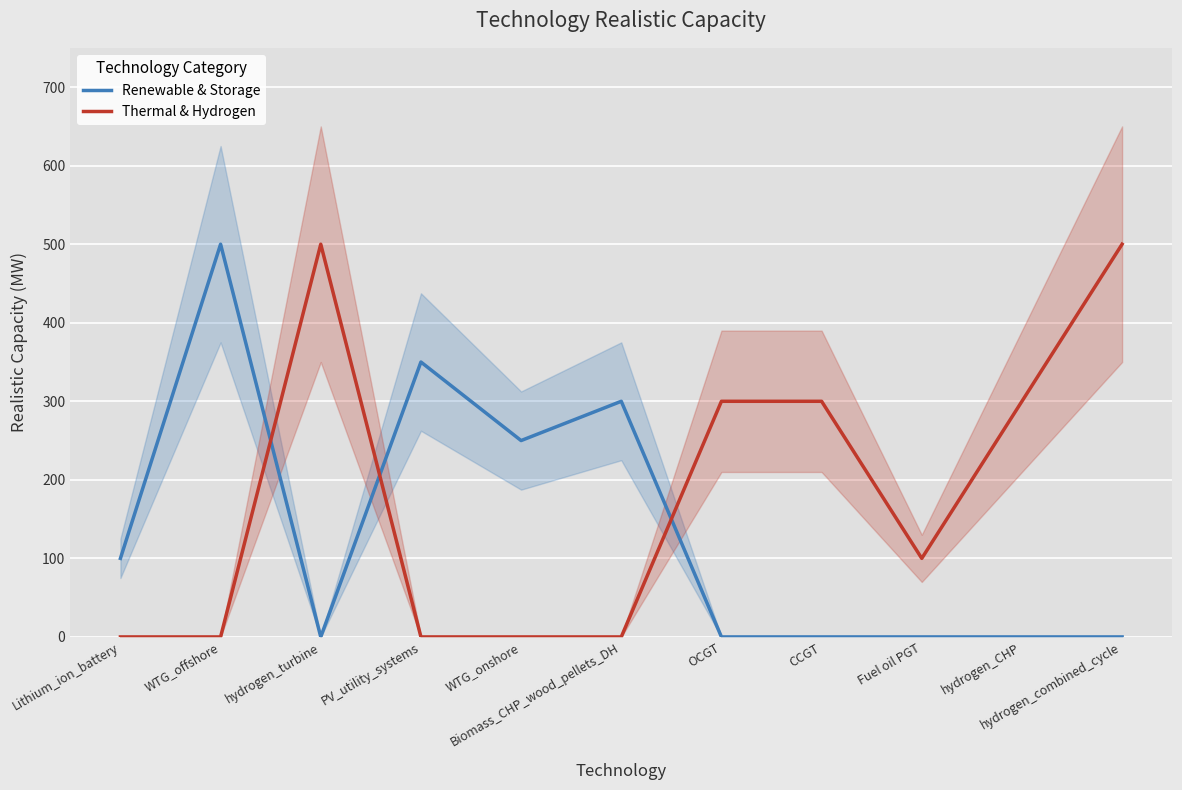

What is the average value of the Thermal & Hydrogen series?

182